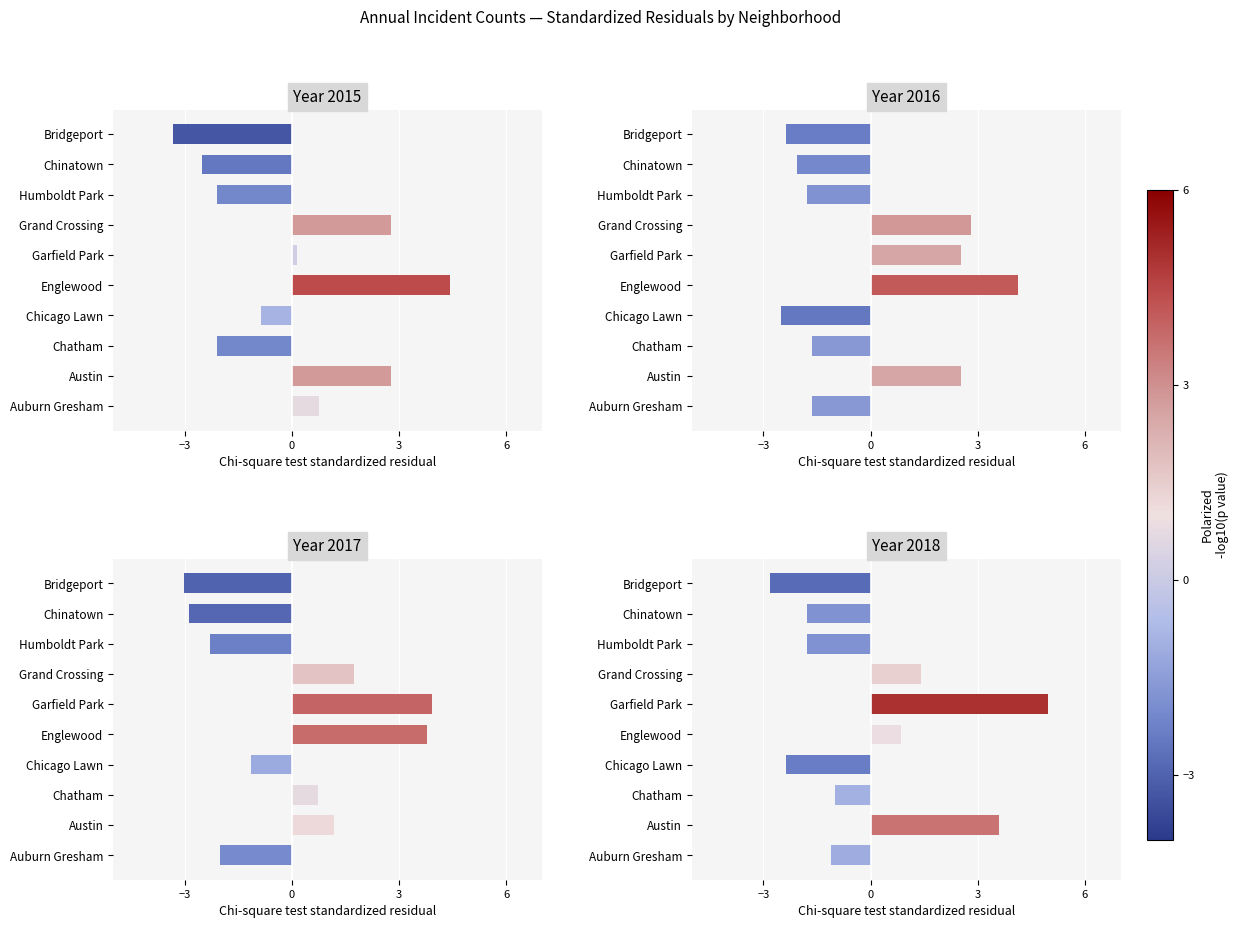

At how many categories does at least one series exceed 3?

3